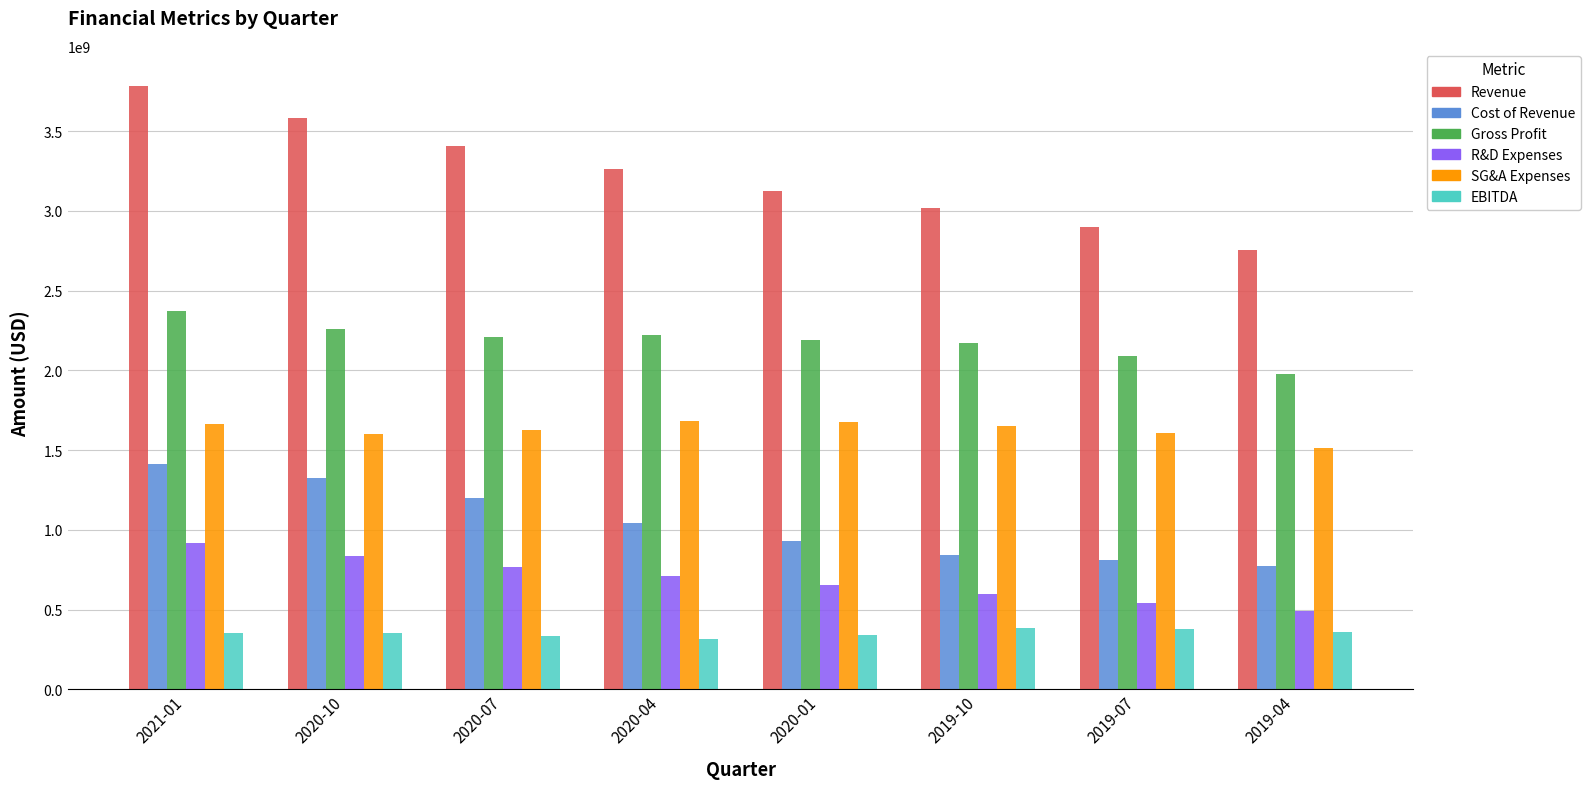

What is the label of the 3rd bar from the left?

2020-07